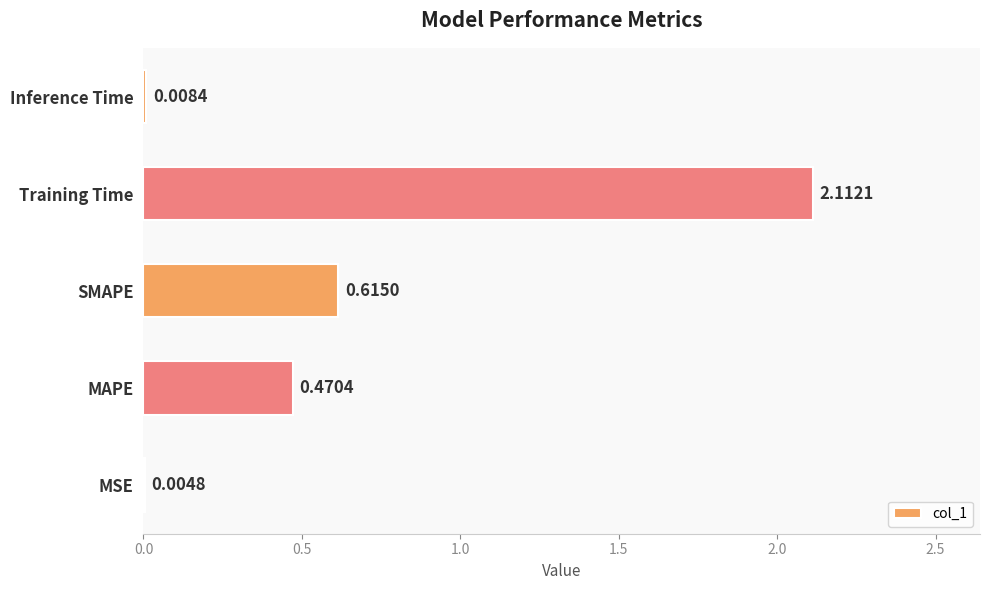

Which label corresponds to the largest value in the chart?

Training Time